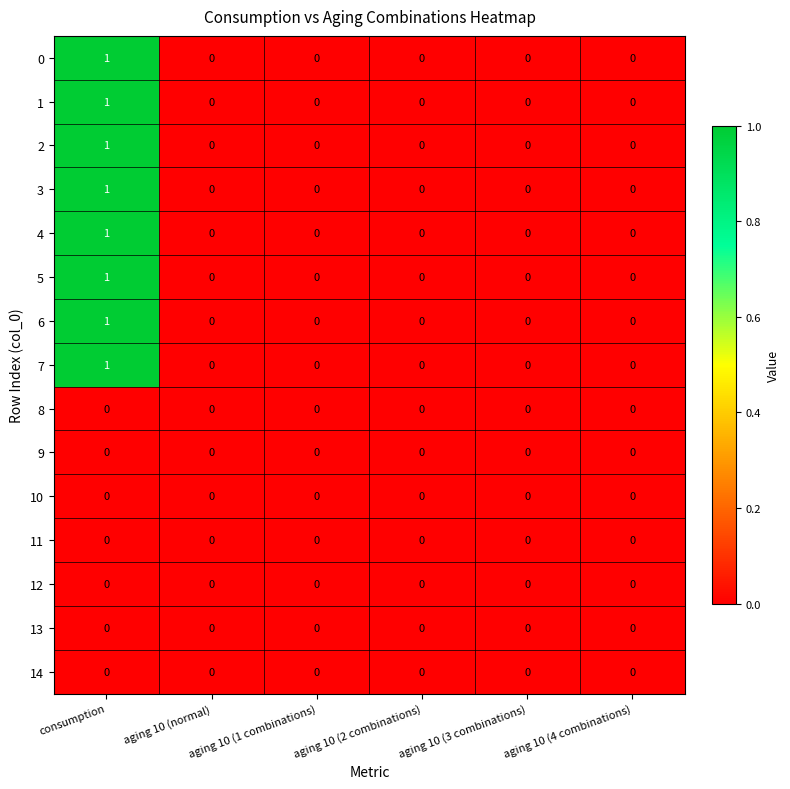

True or false: 11 has a value of 0 at aging 10 (normal).

True